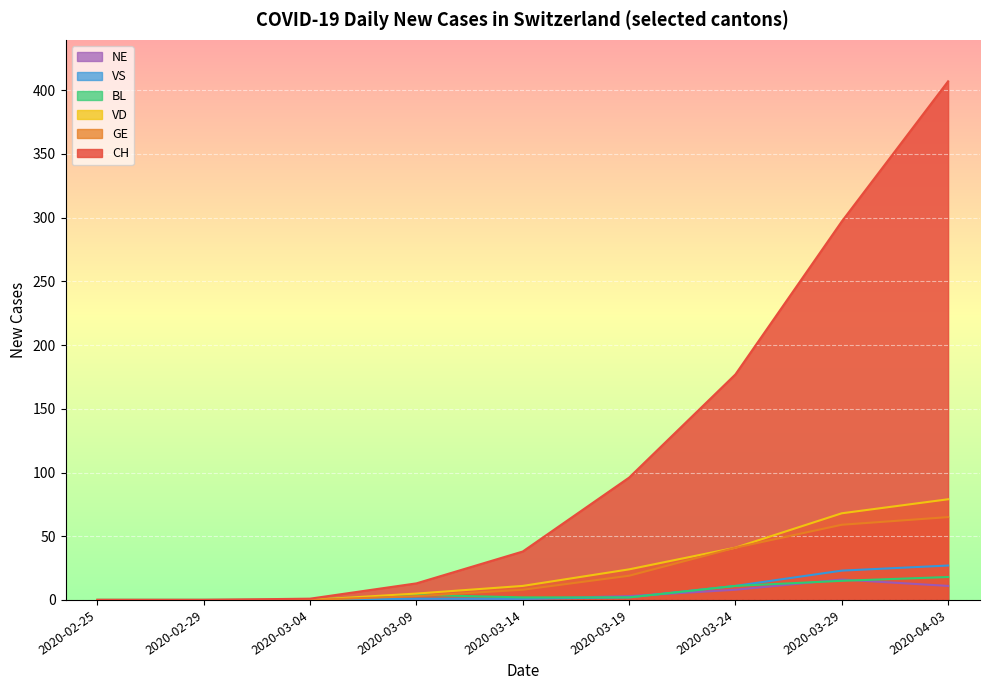

What position from the right is 2020-04-03?

1